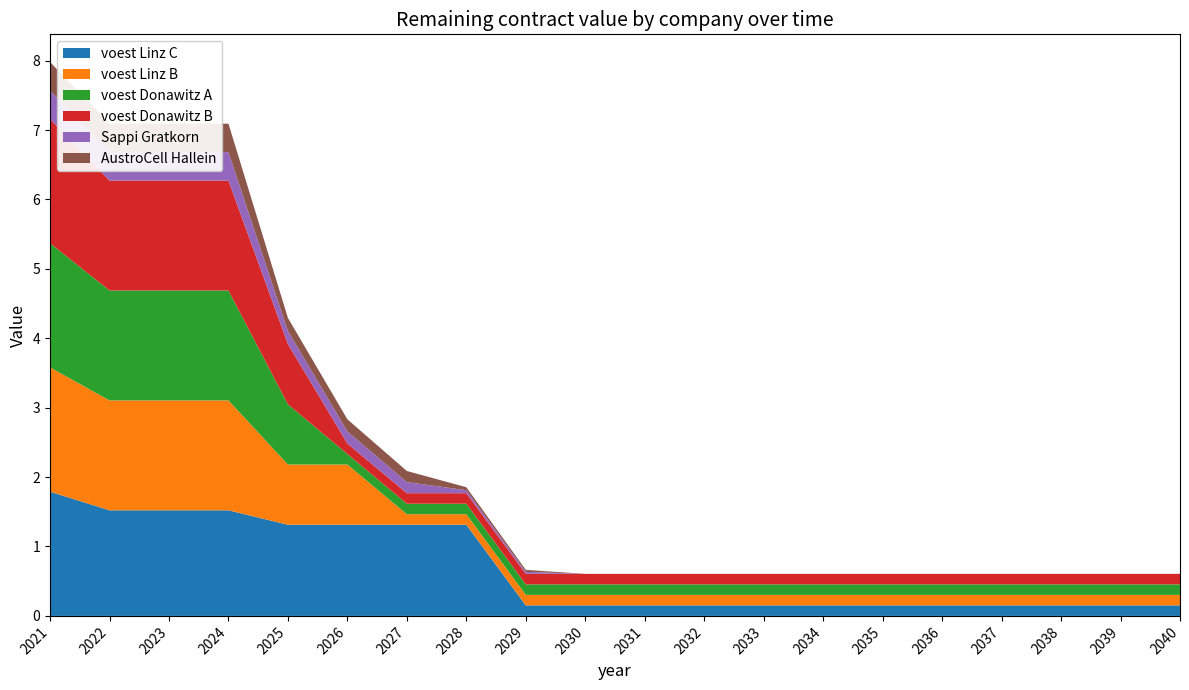

Reading right to left, extract all data points from this chart.

voest Linz C: 2040=0.2	2039=0.2	2038=0.2	2037=0.2	2036=0.2	2035=0.2	2034=0.2	2033=0.2	2032=0.2	2031=0.2	2030=0.2	2029=0.2	2028=1.3	2027=1.3	2026=1.3	2025=1.3	2024=1.5	2023=1.5	2022=1.5	2021=1.8
voest Linz B: 2040=0.2	2039=0.2	2038=0.2	2037=0.2	2036=0.2	2035=0.2	2034=0.2	2033=0.2	2032=0.2	2031=0.2	2030=0.2	2029=0.2	2028=0.2	2027=0.2	2026=0.9	2025=0.9	2024=1.6	2023=1.6	2022=1.6	2021=1.8
voest Donawitz A: 2040=0.2	2039=0.2	2038=0.2	2037=0.2	2036=0.2	2035=0.2	2034=0.2	2033=0.2	2032=0.2	2031=0.2	2030=0.2	2029=0.2	2028=0.2	2027=0.2	2026=0.2	2025=0.9	2024=1.6	2023=1.6	2022=1.6	2021=1.8
voest Donawitz B: 2040=0.2	2039=0.2	2038=0.2	2037=0.2	2036=0.2	2035=0.2	2034=0.2	2033=0.2	2032=0.2	2031=0.2	2030=0.2	2029=0.2	2028=0.2	2027=0.2	2026=0.2	2025=0.9	2024=1.6	2023=1.6	2022=1.6	2021=1.8
Sappi Gratkorn: 2040=0.0	2039=0.0	2038=0.0	2037=0.0	2036=0.0	2035=0.0	2034=0.0	2033=0.0	2032=0.0	2031=0.0	2030=0.0	2029=0.0	2028=0.0	2027=0.2	2026=0.2	2025=0.2	2024=0.4	2023=0.4	2022=0.4	2021=0.4
AustroCell Hallein: 2040=0.0	2039=0.0	2038=0.0	2037=0.0	2036=0.0	2035=0.0	2034=0.0	2033=0.0	2032=0.0	2031=0.0	2030=0.0	2029=0.0	2028=0.0	2027=0.2	2026=0.2	2025=0.2	2024=0.4	2023=0.4	2022=0.4	2021=0.4